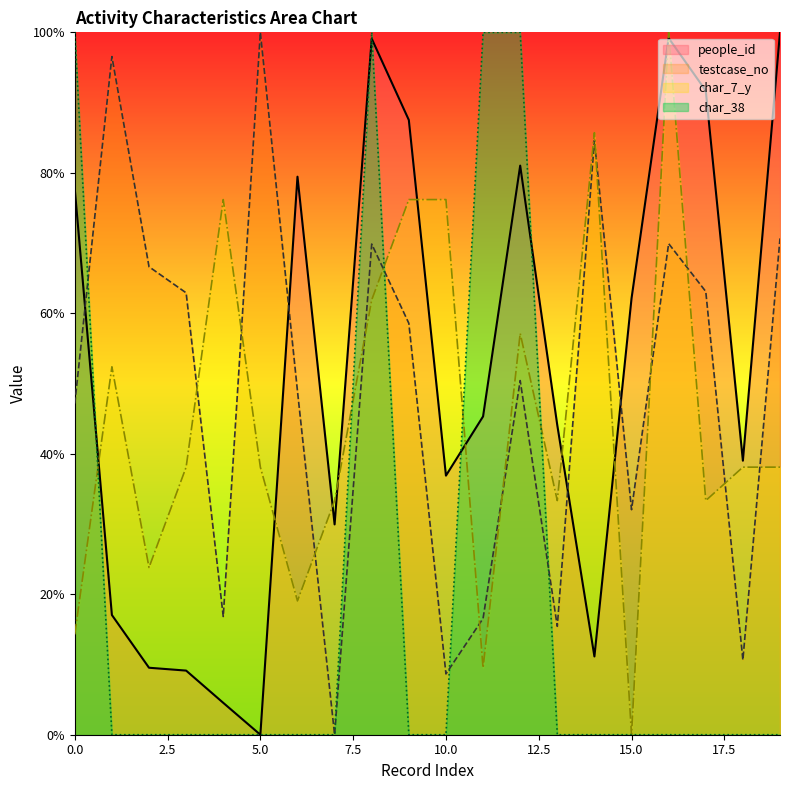

Read the people_id value at 3.

9.1